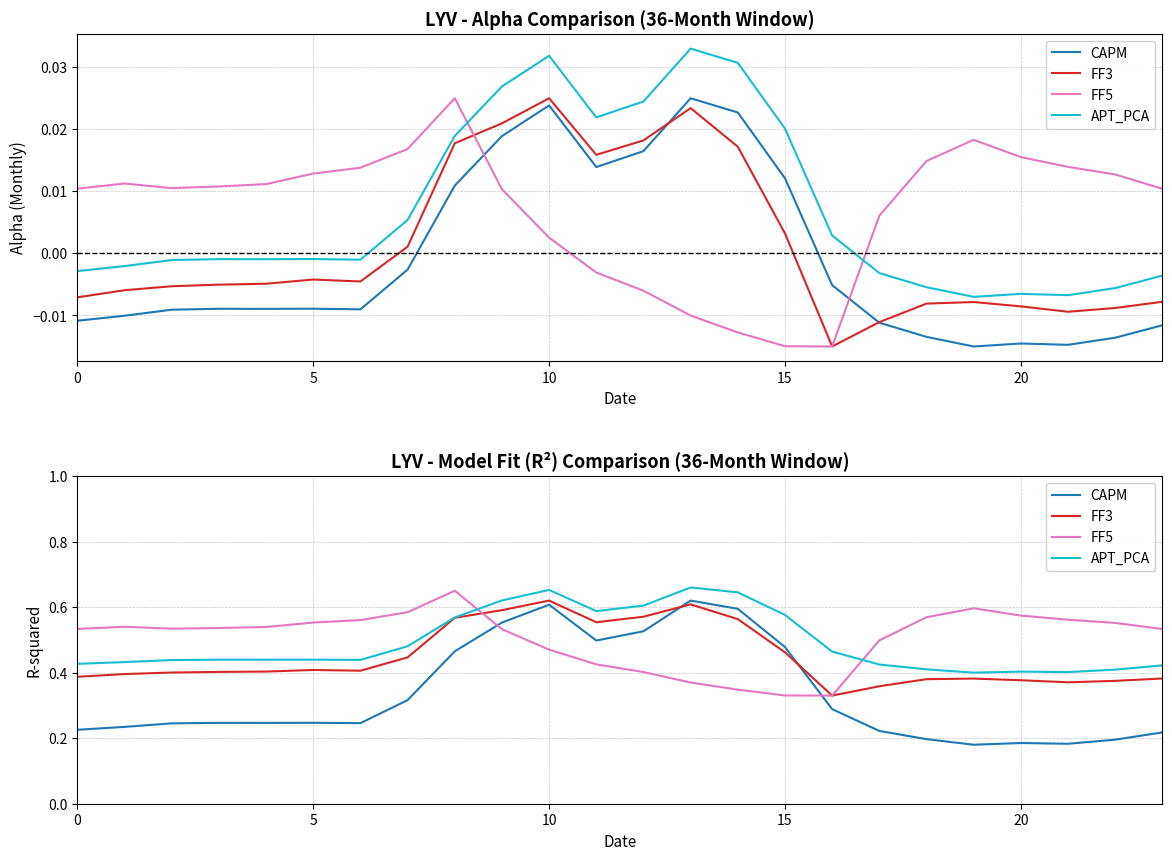

At which category is the sum across all series the highest?

10